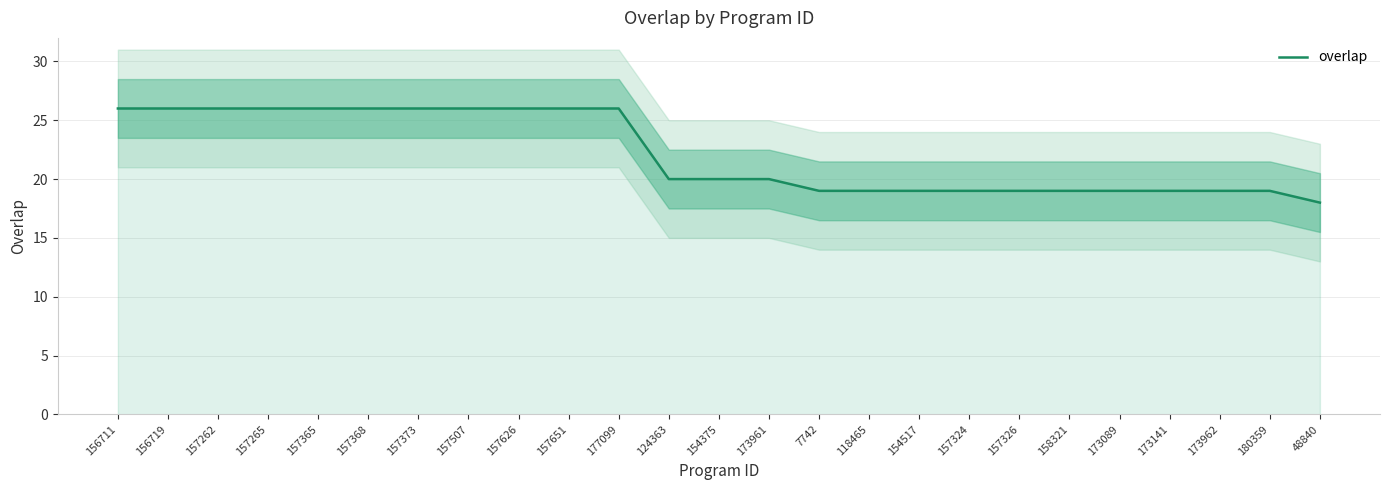

What is the minimum value shown in the chart?

18